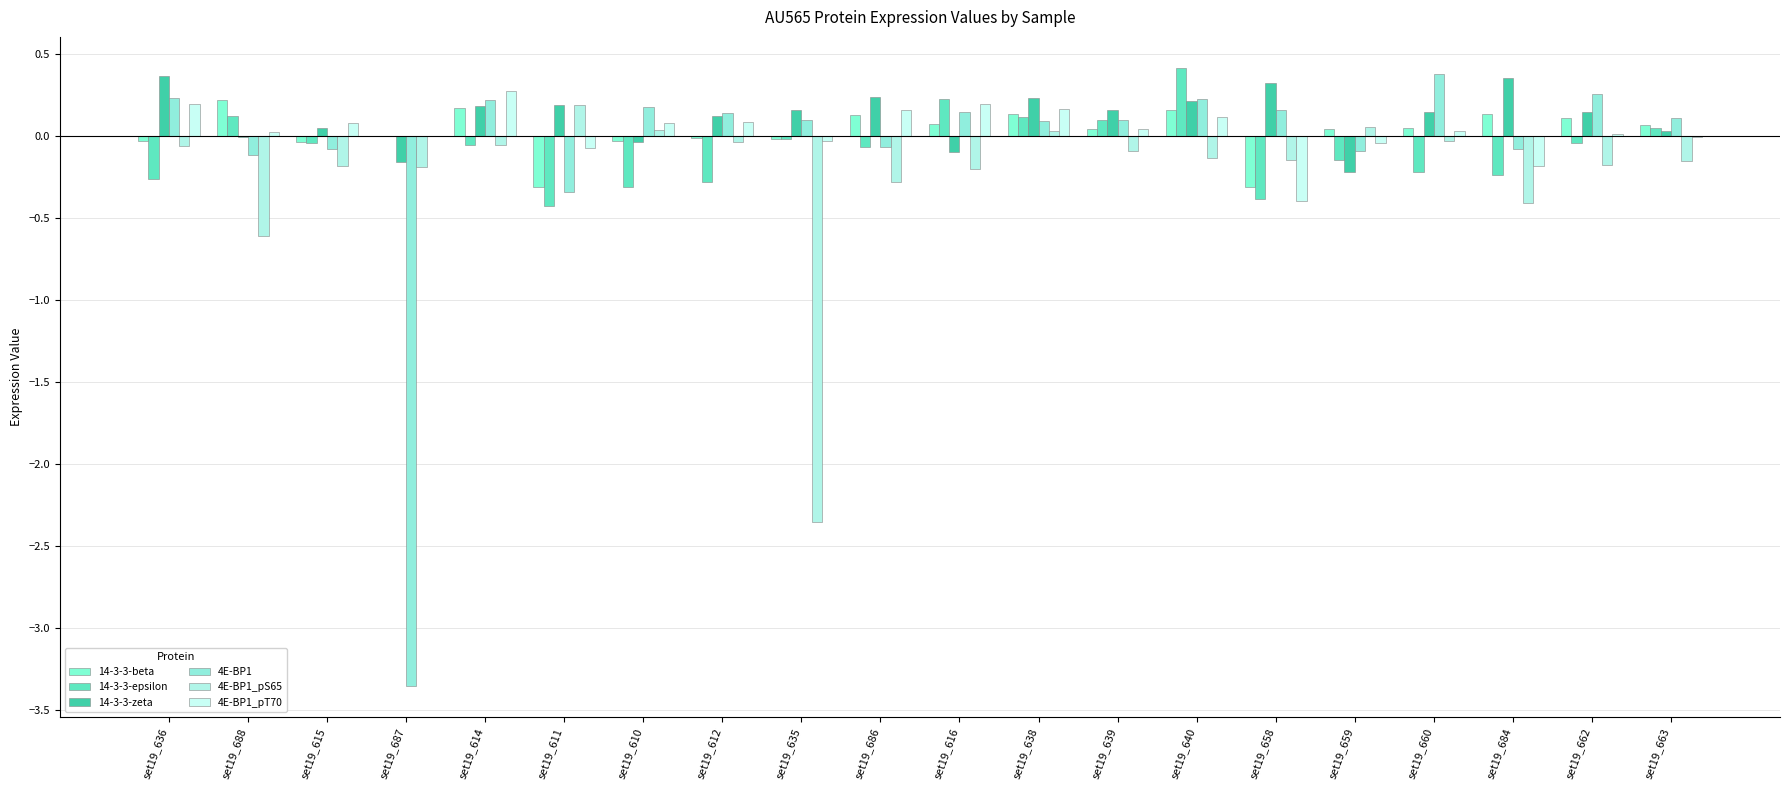

The value of 14-3-3-zeta at set19_687 is -0.2. True or false?

True